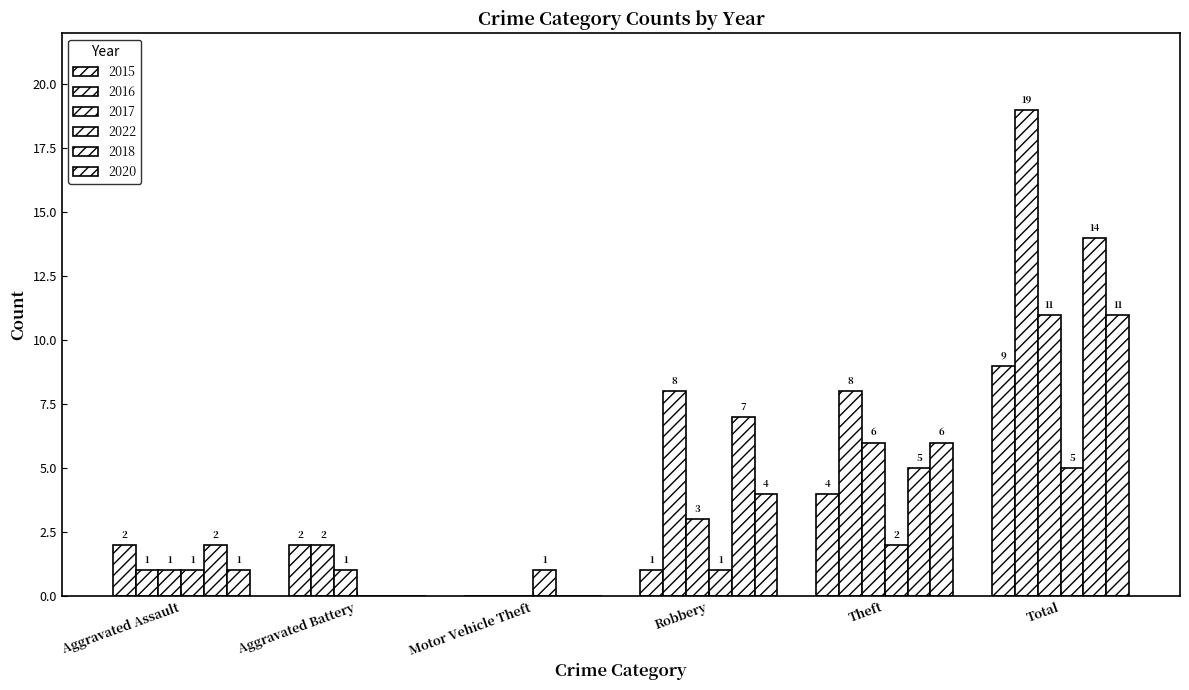

What is the label of the 1st bar from the left?

Aggravated Assault